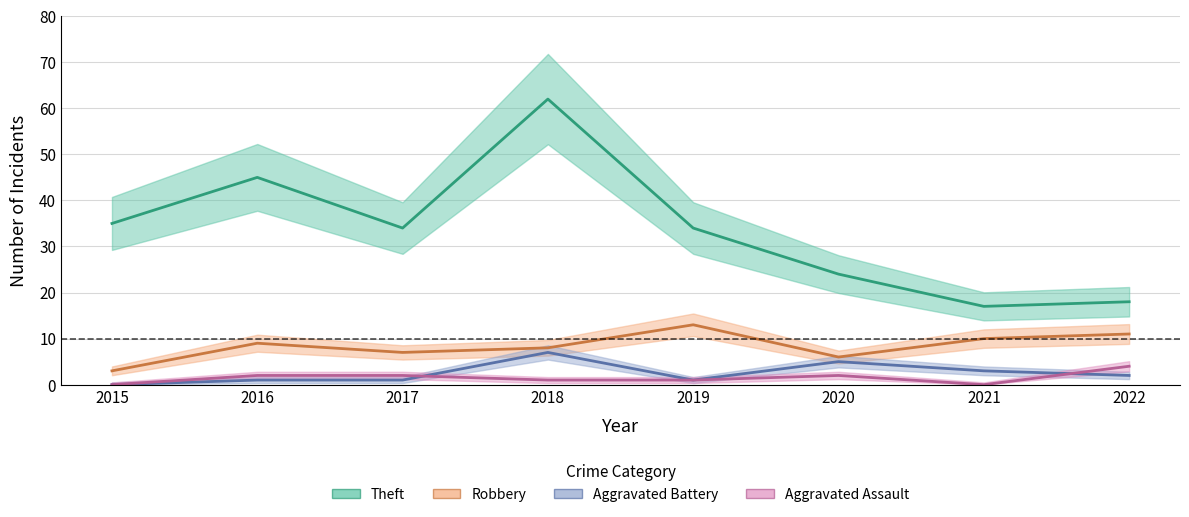

Reading left to right, what are all the values shown in this chart?

Aggravated Assault: 0	2	2	1	1	2	0	4
Aggravated Battery: 0	1	1	7	1	5	3	2
Robbery: 3	9	7	8	13	6	10	11
Theft: 35	45	34	62	34	24	17	18